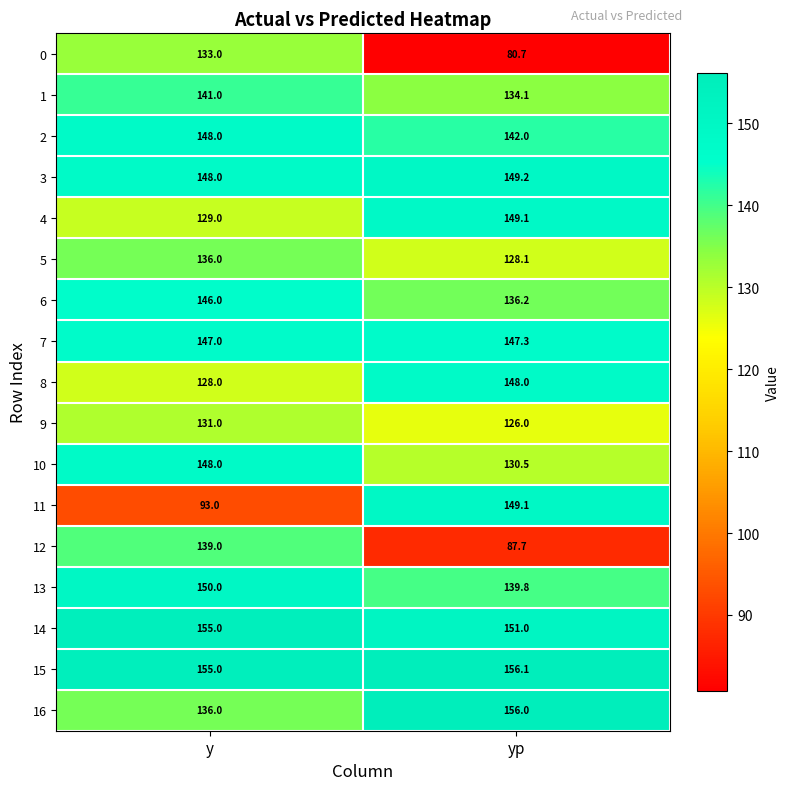

How many categories are shown in the chart?

2